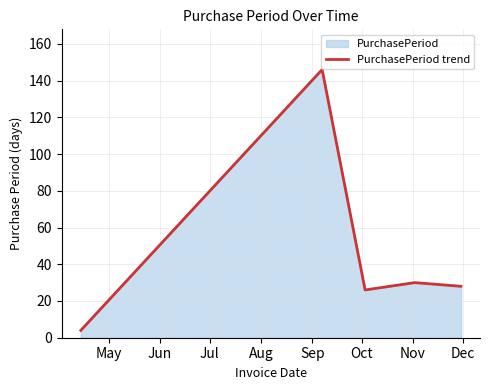

How many values exceed 28?

2